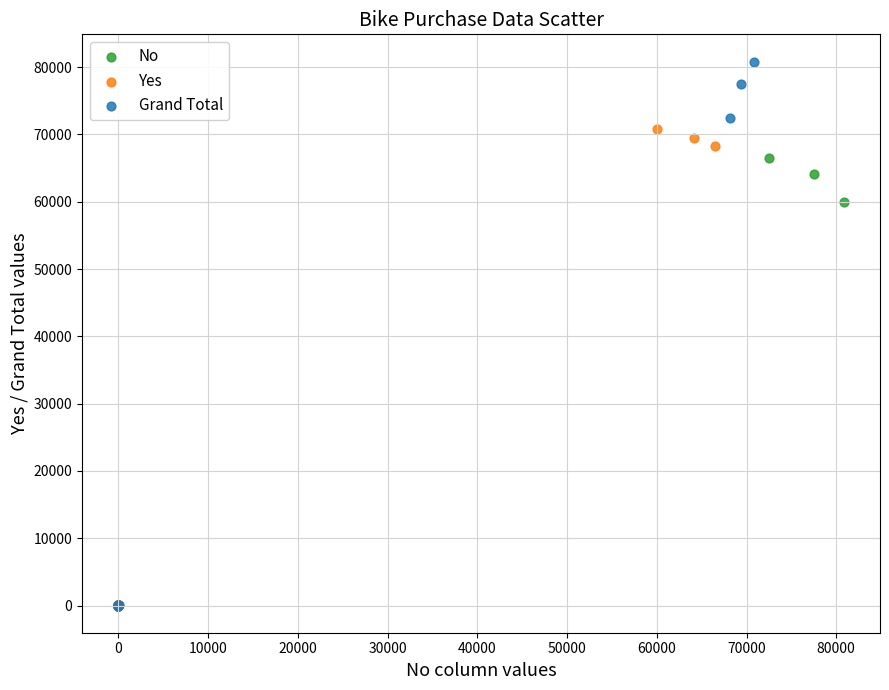

Which series has the largest Y range (max minus min)?

Grand Total